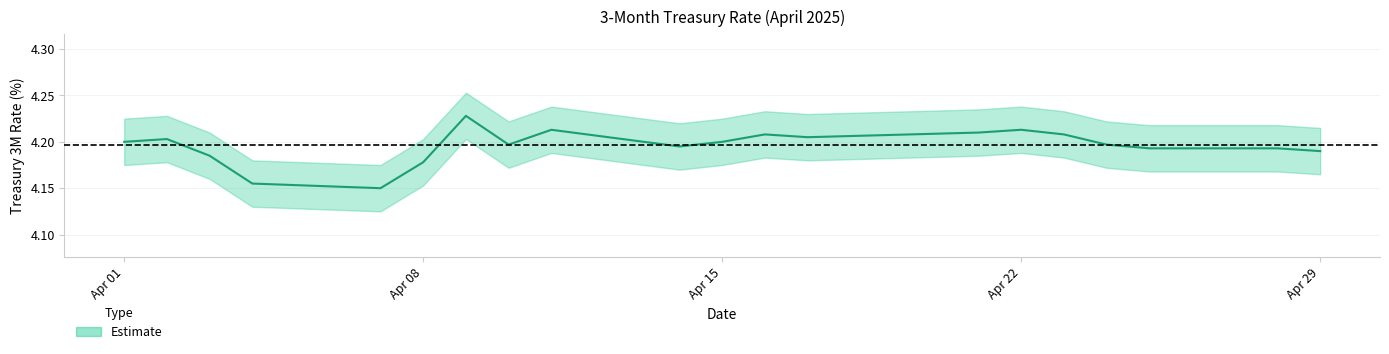

Does the chart have visible grid lines?

Yes